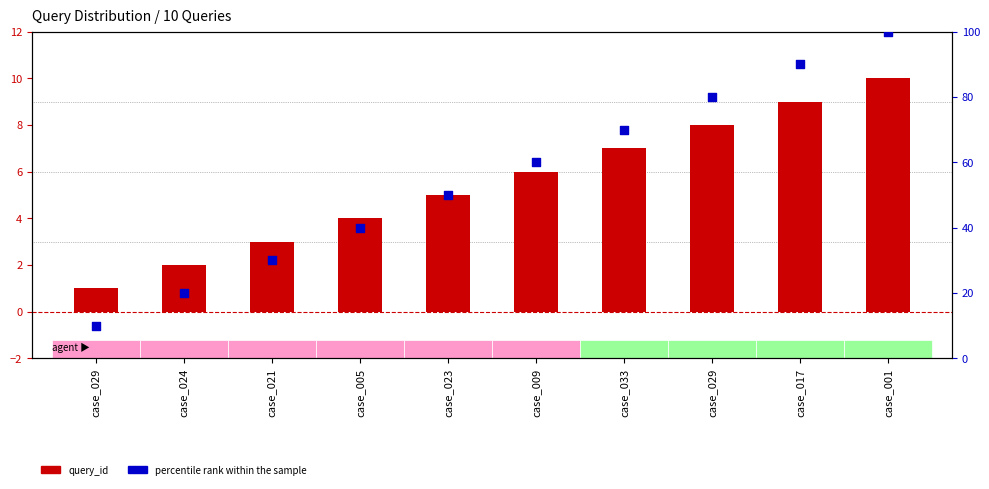

At how many categories does at least one series exceed 50?

5